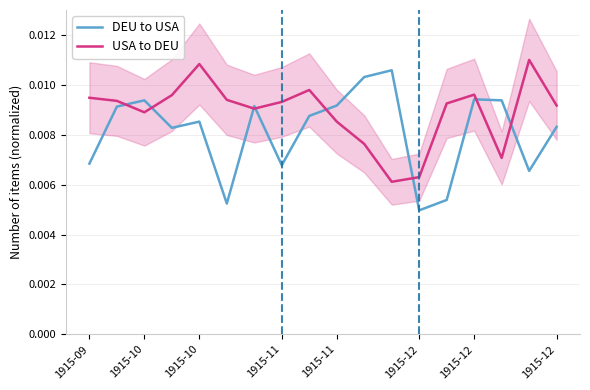

The value of USA to DEU at 1915-12 is 0.0. True or false?

True